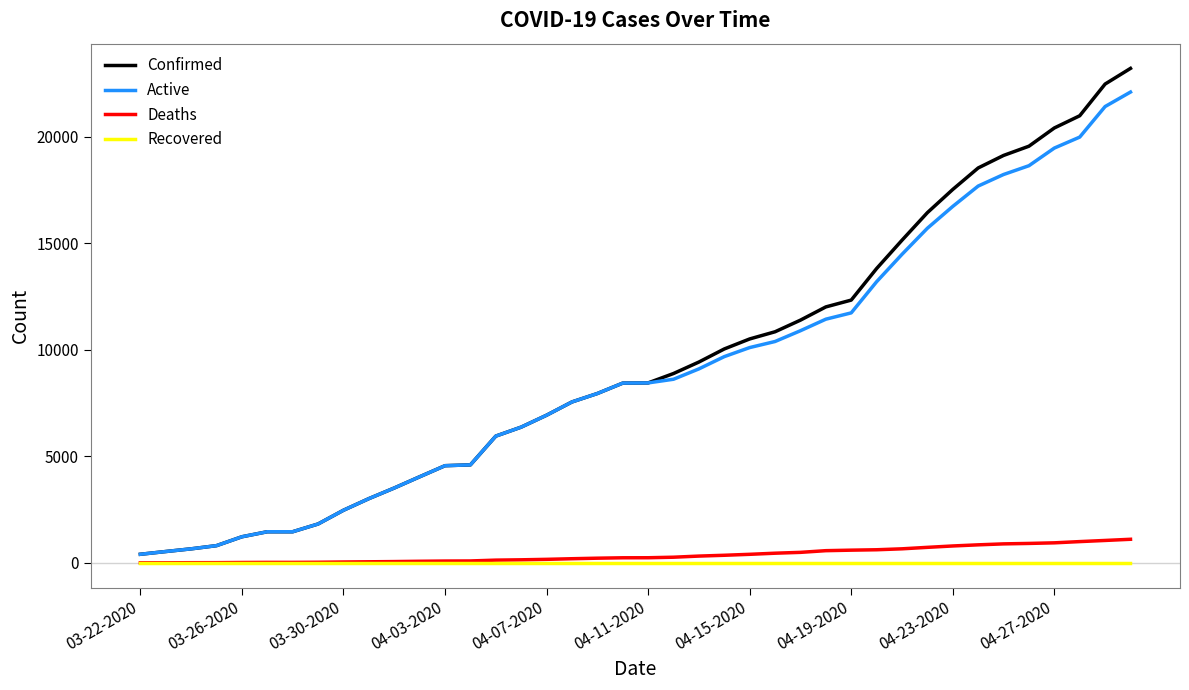

Rank the series by their maximum value, from highest to lowest.

Confirmed, Active, Deaths, Recovered